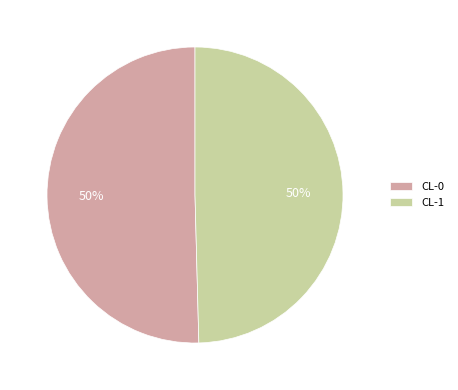

To the nearest percent, what is the combined percentage of CL-1 and CL-0?

100%